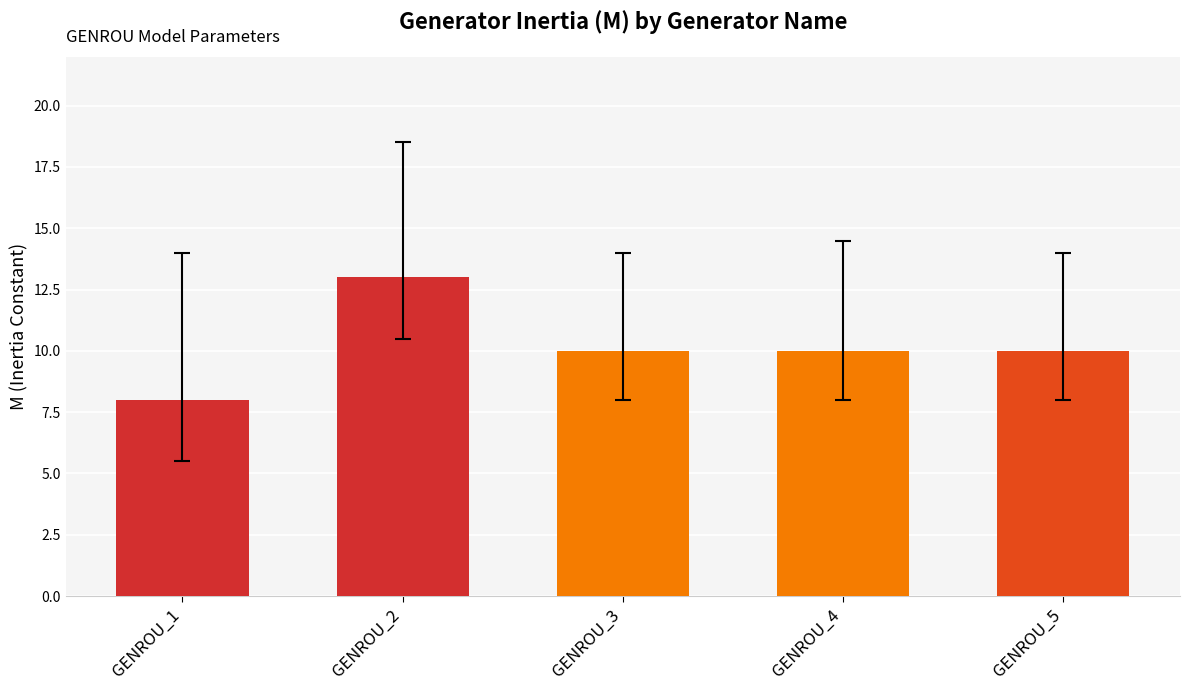

The value at GENROU_5 is 10. True or false?

True